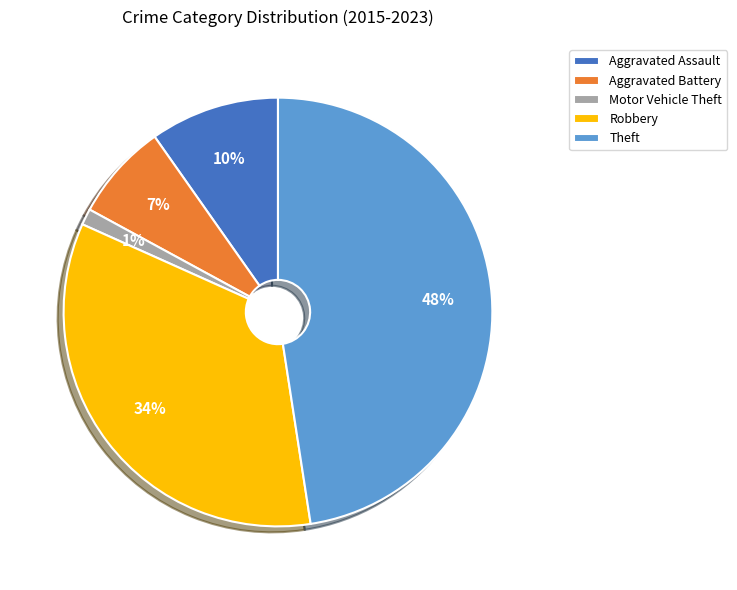

The Motor Vehicle Theft slice represents 11% of the pie. True or false?

False